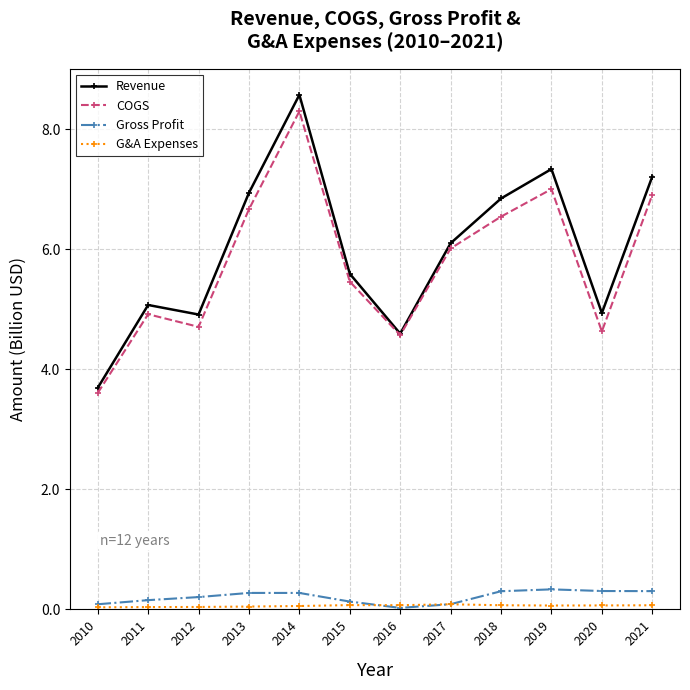

How many distinct data groups are displayed?

4